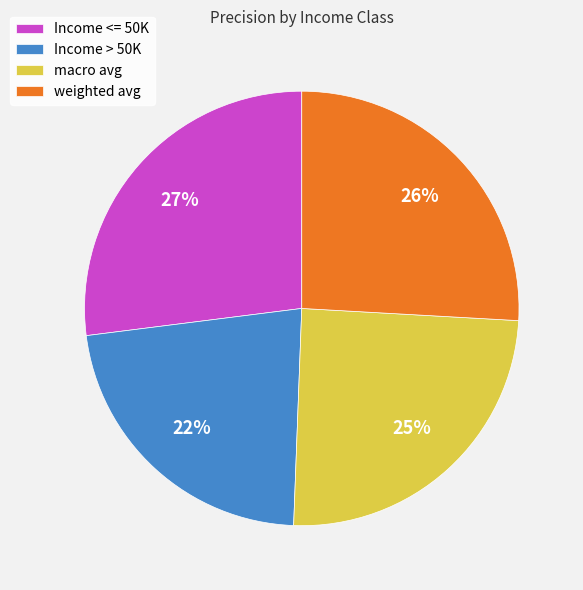

What percentage is the Income > 50K slice, to the nearest percent?

22%